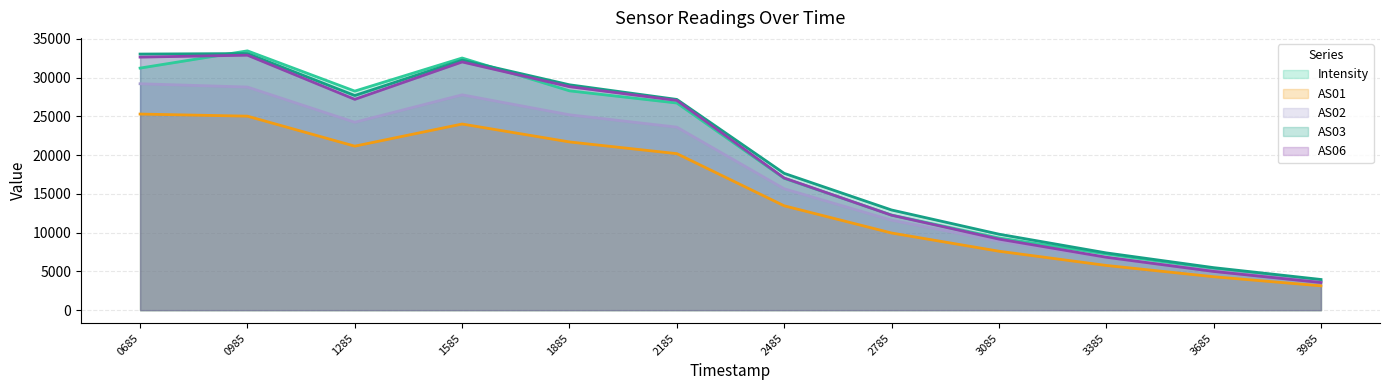

True or false: Intensity has more than 1 interior local peaks.

True